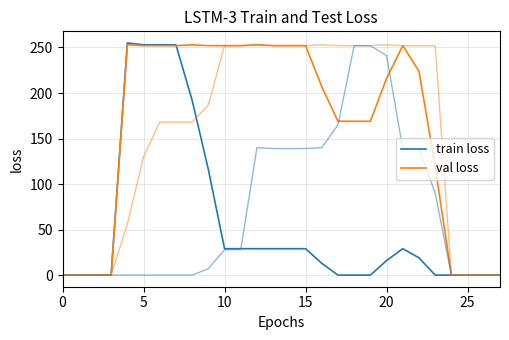

How many data points in val loss are above 224?

13